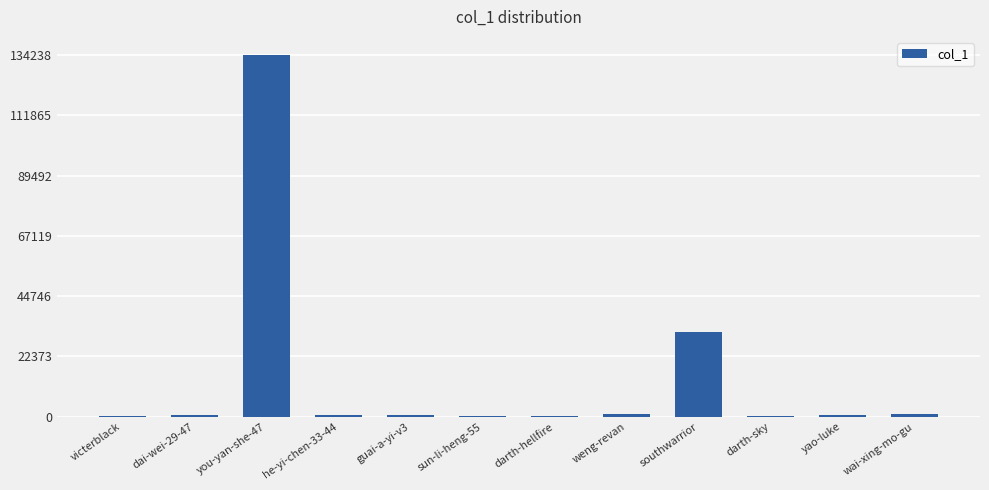

What value does the data have at sun-li-heng-55, to the nearest 50?

300